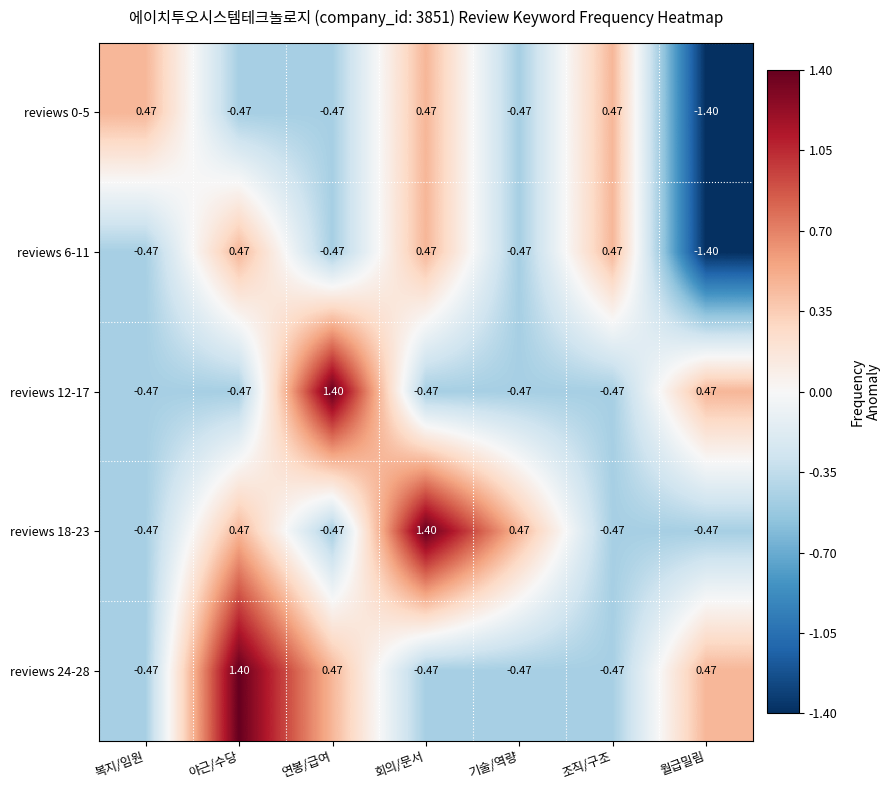

Which category has the lowest value in the reviews 6-11 series?

월급밀림